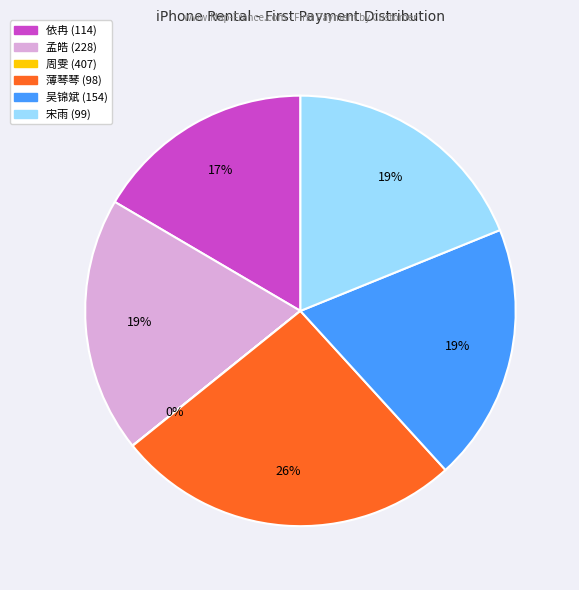

Which category has the biggest portion of the pie?

薄琴琴 (98)